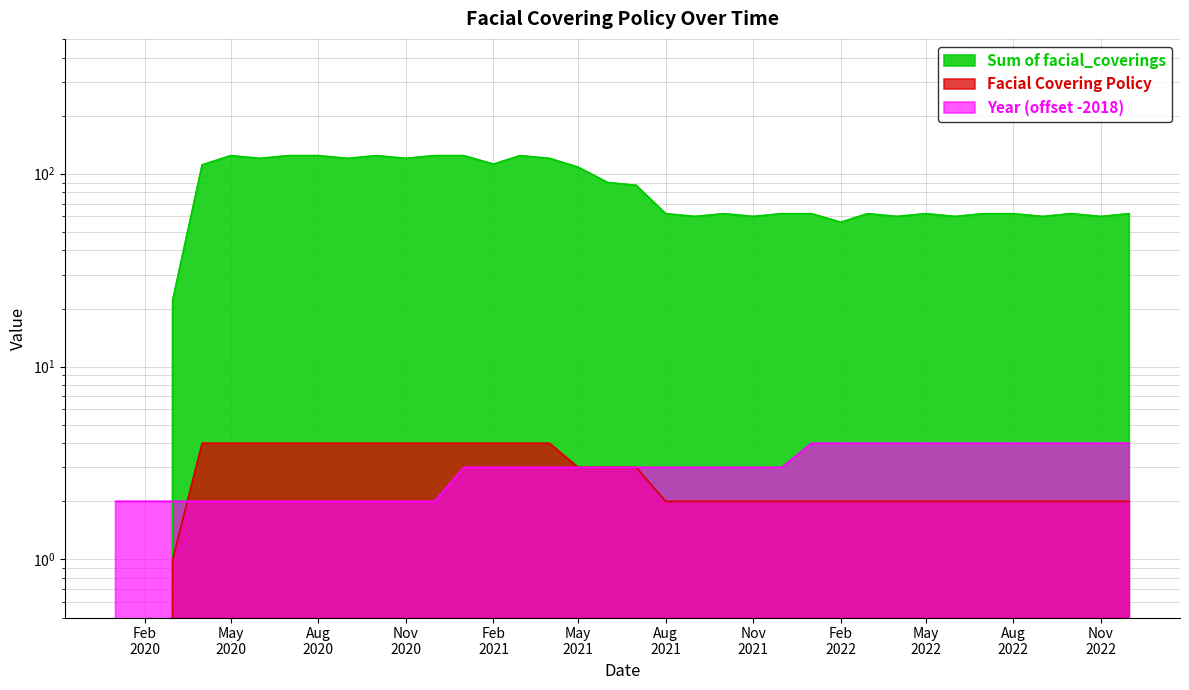

At which label does Facial Covering Policy reach its peak?

2020-04-01